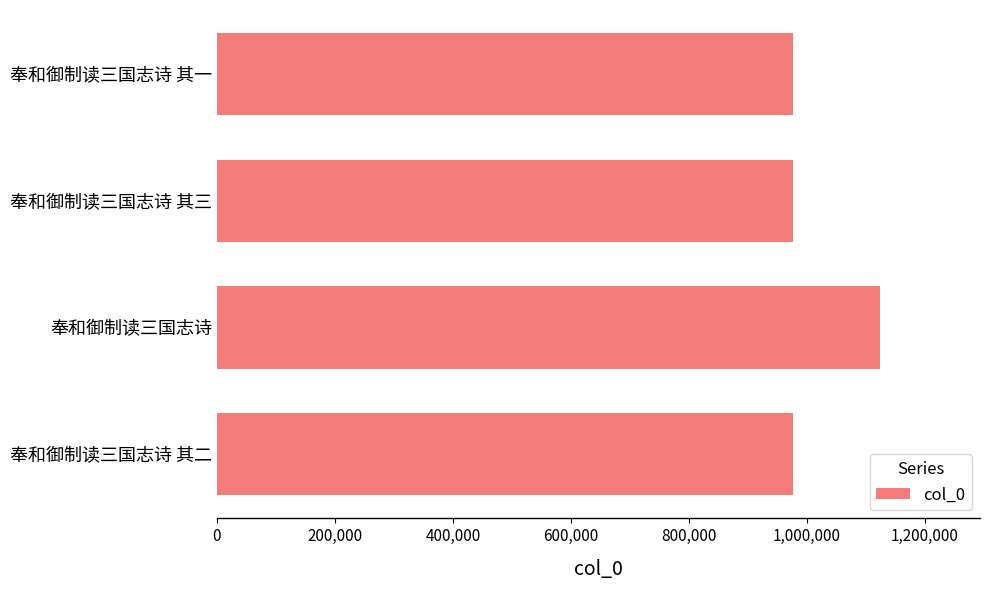

What is the difference between the maximum and second lowest values?

148155